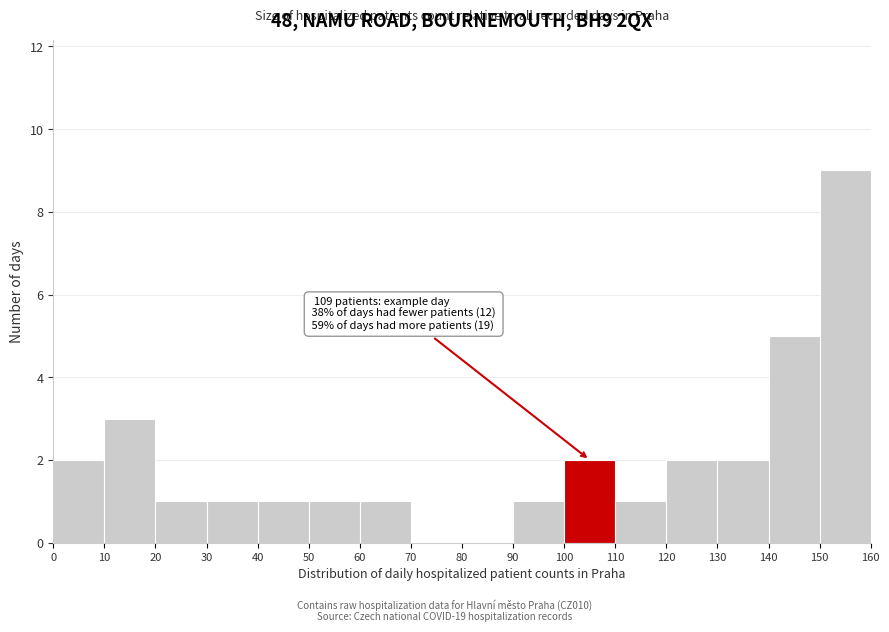

Over which range of the x-axis is the bar tallest?

150 to 160